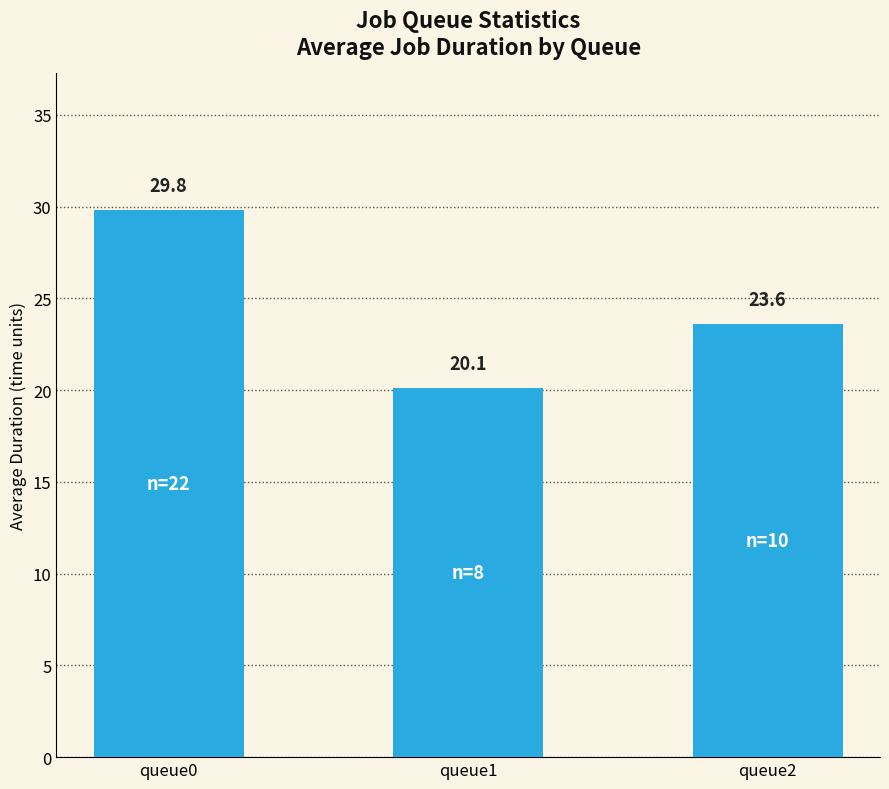

List the labels in order of value, largest first.

queue0, queue2, queue1